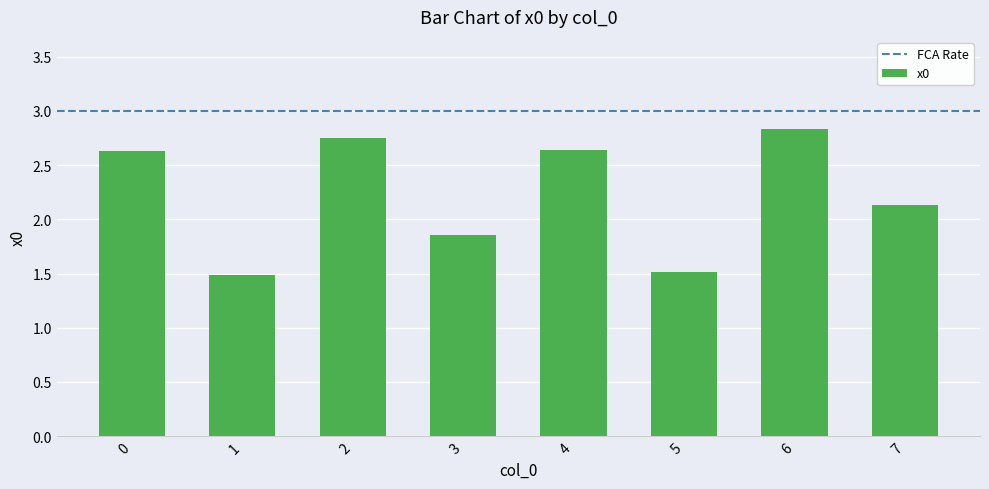

Count the number of categories in the chart.

8